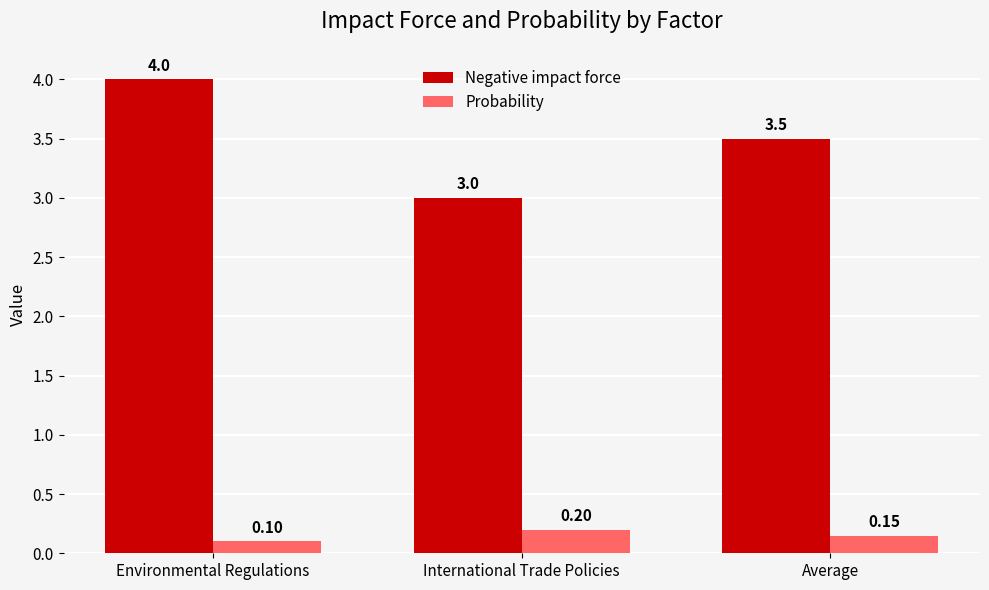

Rank the categories by Probability value from lowest to highest.

Environmental Regulations, Average, International Trade Policies